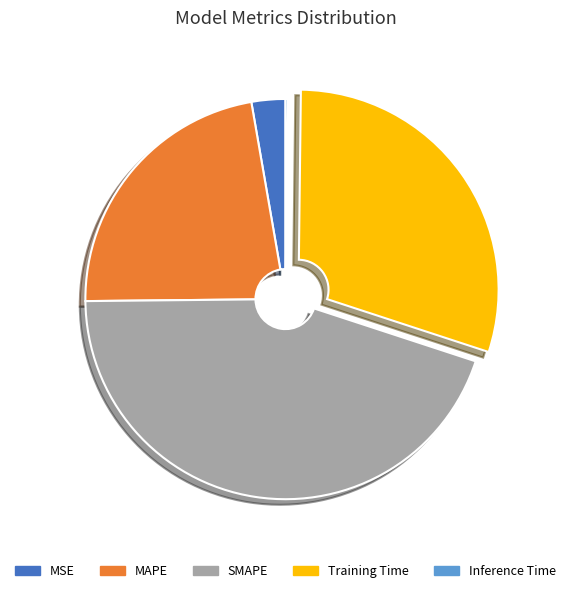

What is the largest slice in the pie chart?

SMAPE